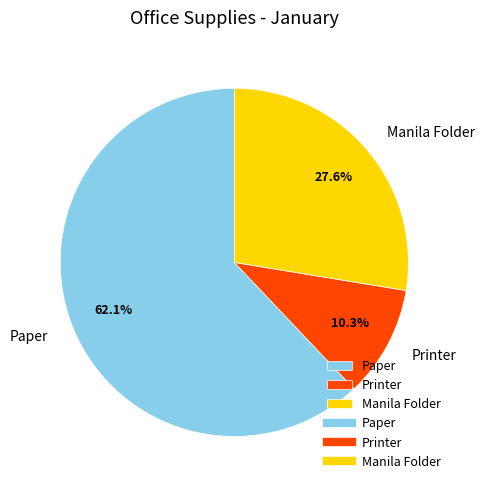

What is the largest slice in the pie chart?

Paper